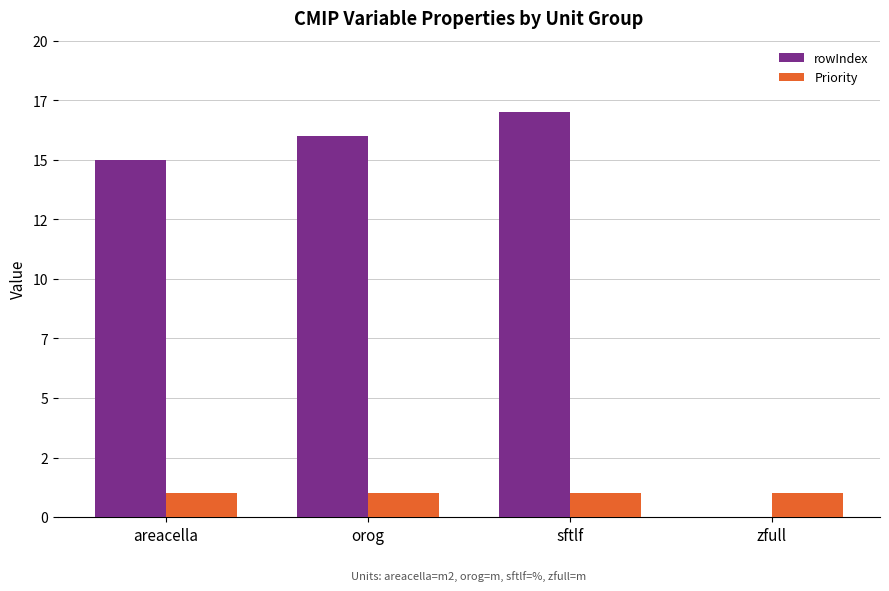

Does the chart contain stacked bars?

No